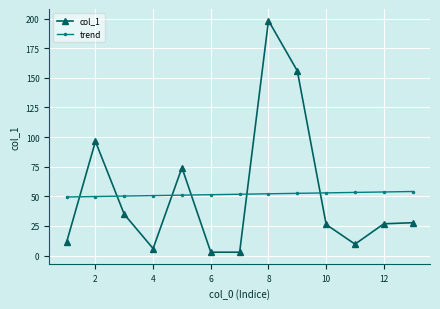

What is the difference between the maximum and minimum values in the col_1 series?

195.6